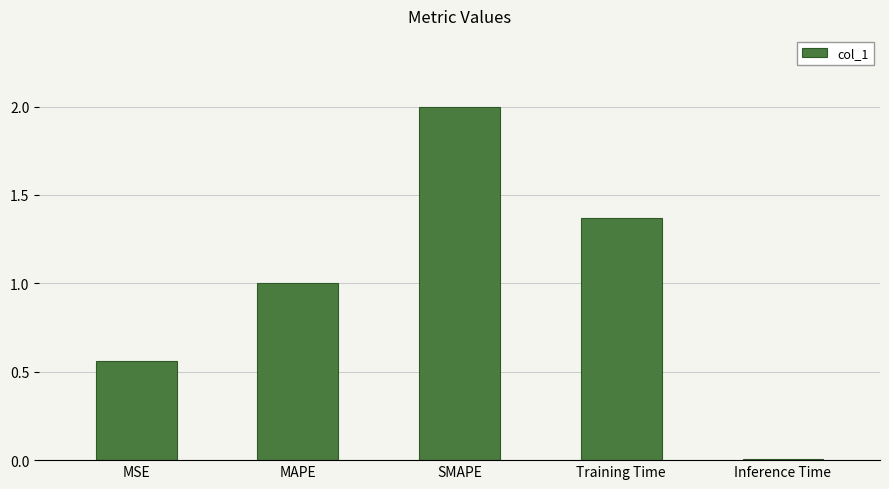

What is the average value?

1.0